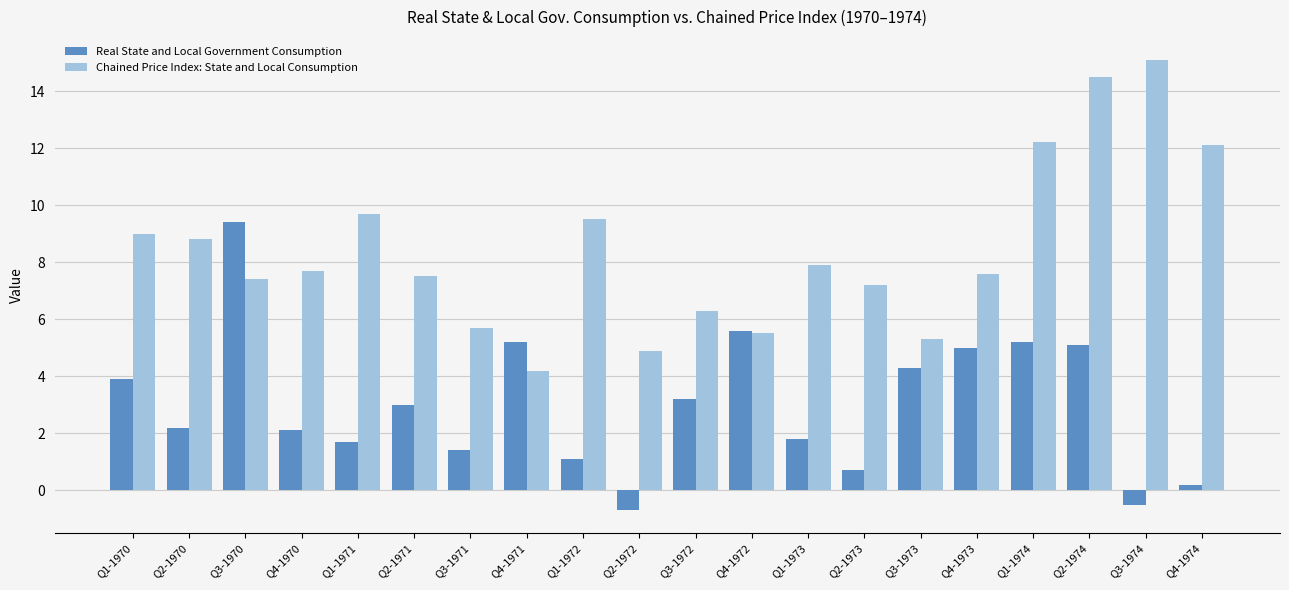

What is the difference between the highest and lowest values at Q4-1973?

2.6